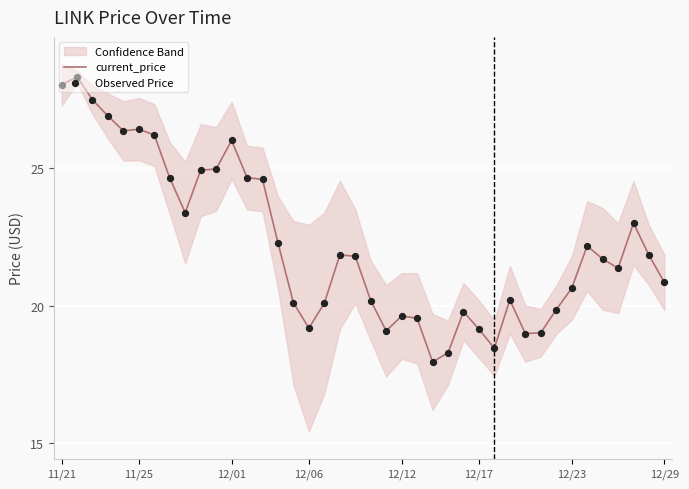

Which series reaches the minimum Y coordinate?

current_price